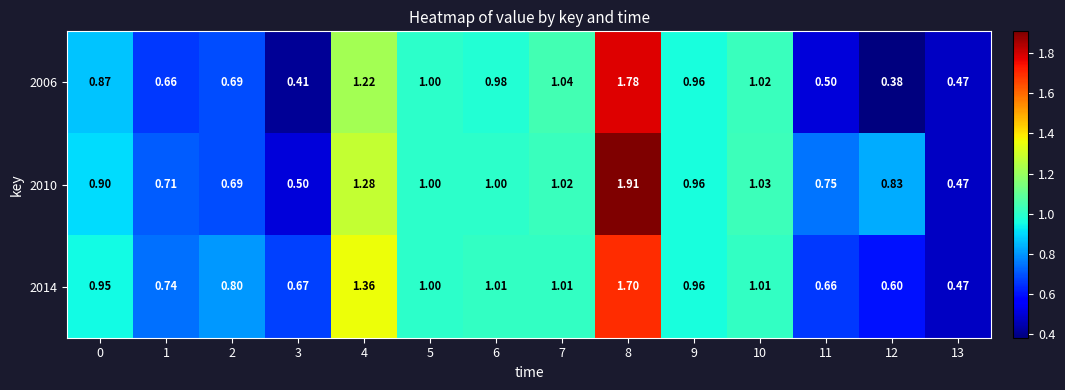

Is the value of 2006 at 3 greater than the value of 2010 at 4?

No